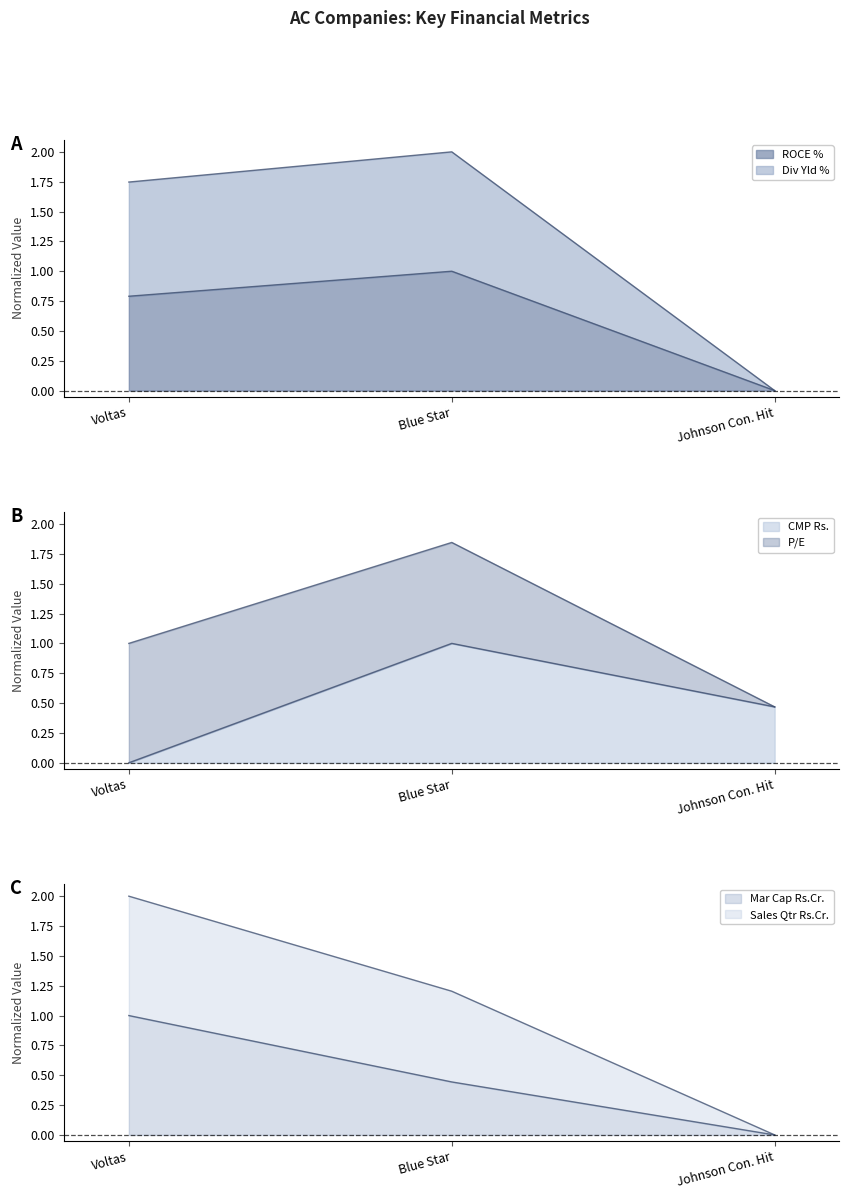

At how many categories does at least one series exceed 1?

2